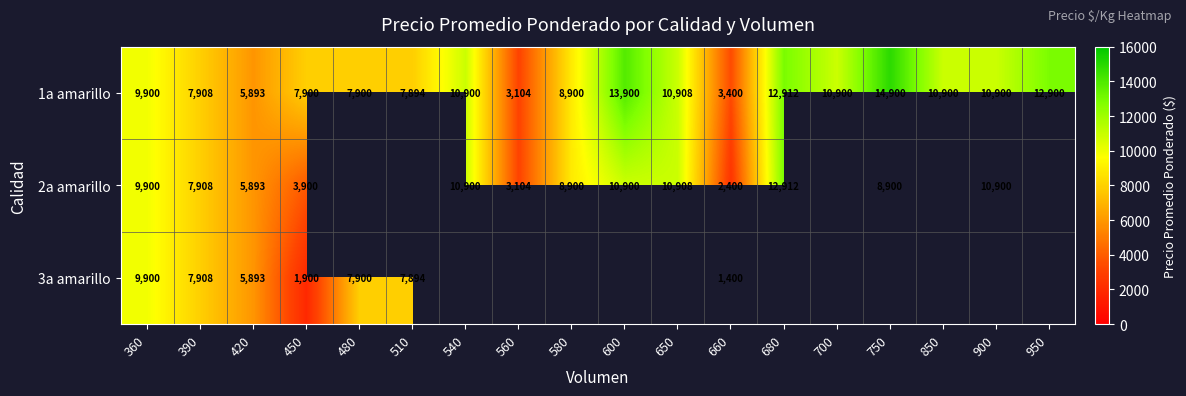

What is the difference between the 1a amarillo values at 420 and 700?

5007